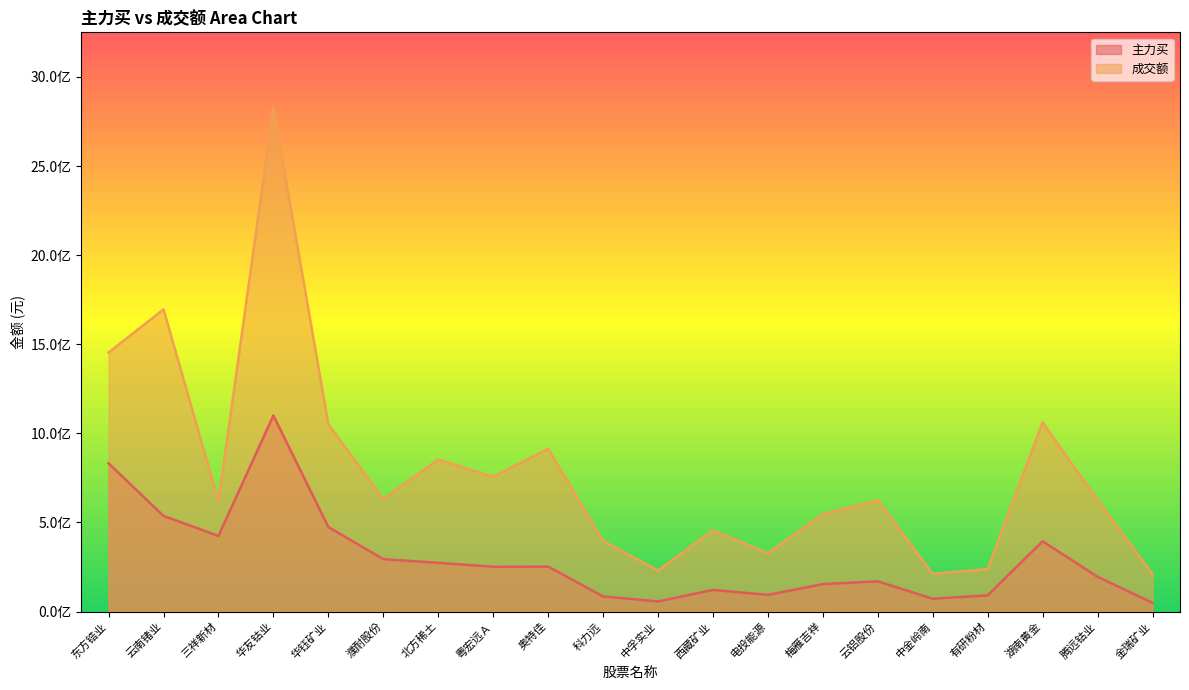

True or false: 主力买 and 成交额 cross at least once.

False